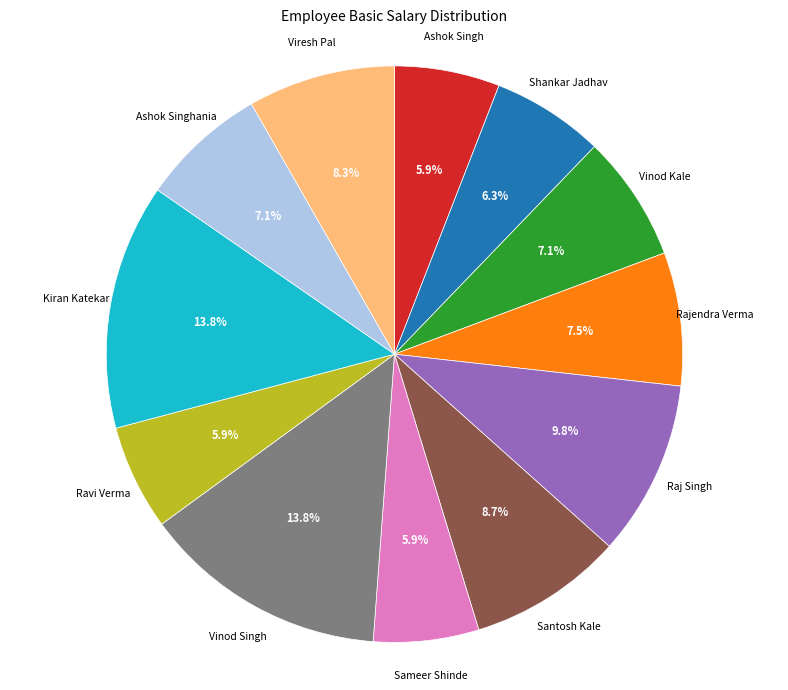

True or false: Vinod Singh accounts for 14% of the total.

True